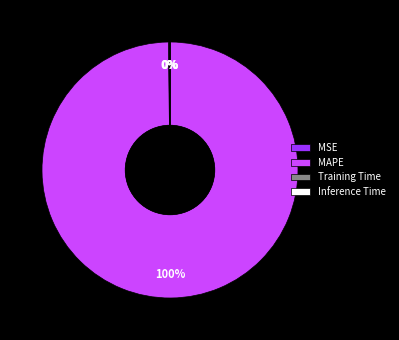

Does MAPE account for over 50% of the chart?

Yes